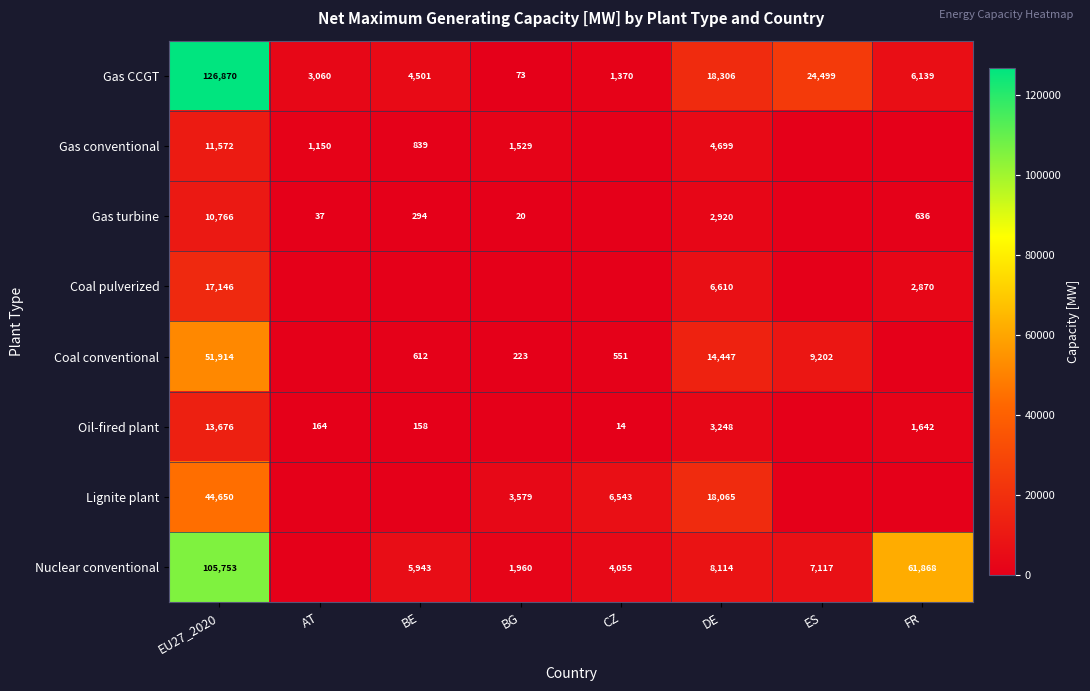

Where is Gas CCGT nearest to the value 63471?

ES